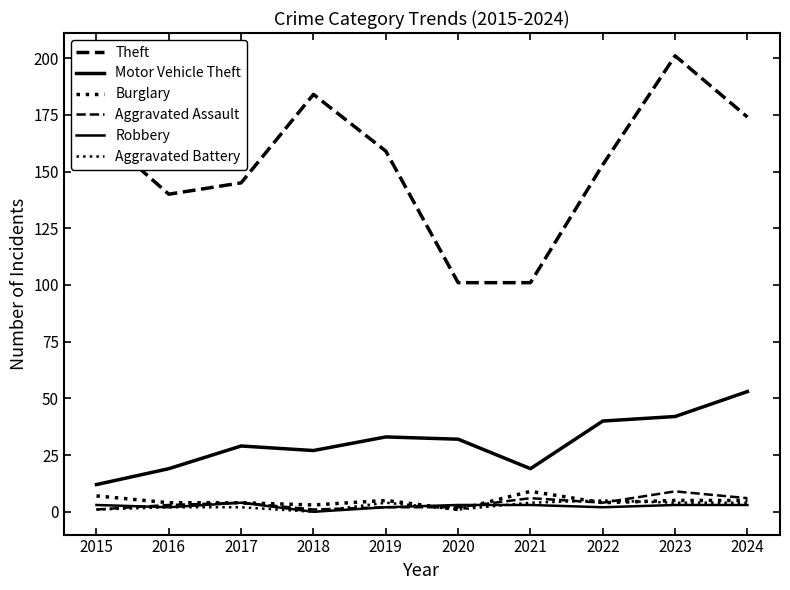

How many categories are shown in the chart?

10